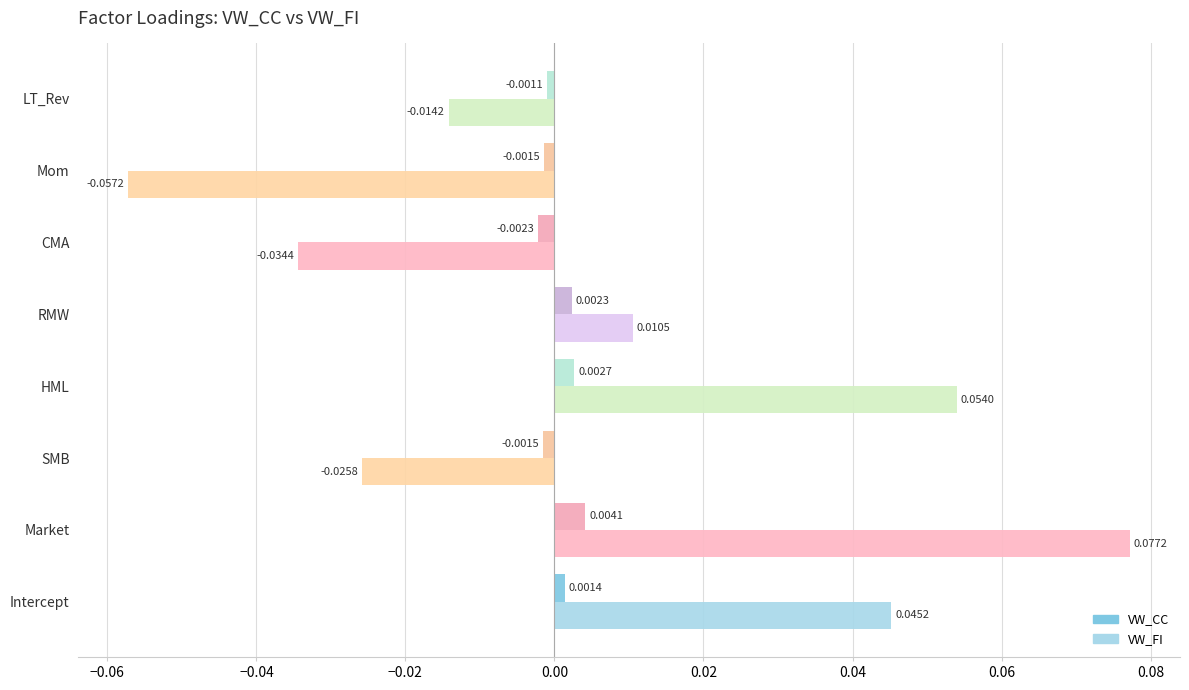

Is the value of VW_FI at Market greater than the value of VW_CC at RMW?

Yes